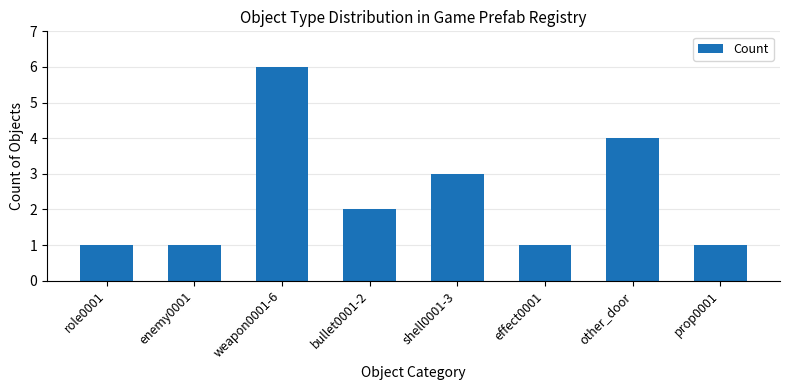

What is the sum of the values at shell0001-3 and other_door?

7